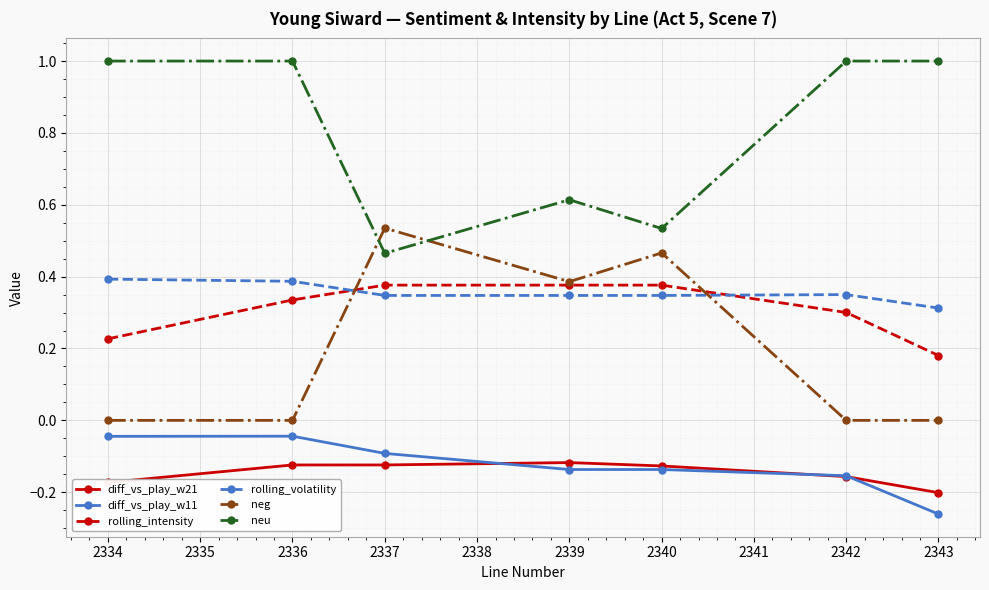

Rank the series at 2343 from highest to lowest value.

neu, rolling_volatility, rolling_intensity, neg, diff_vs_play_w21, diff_vs_play_w11